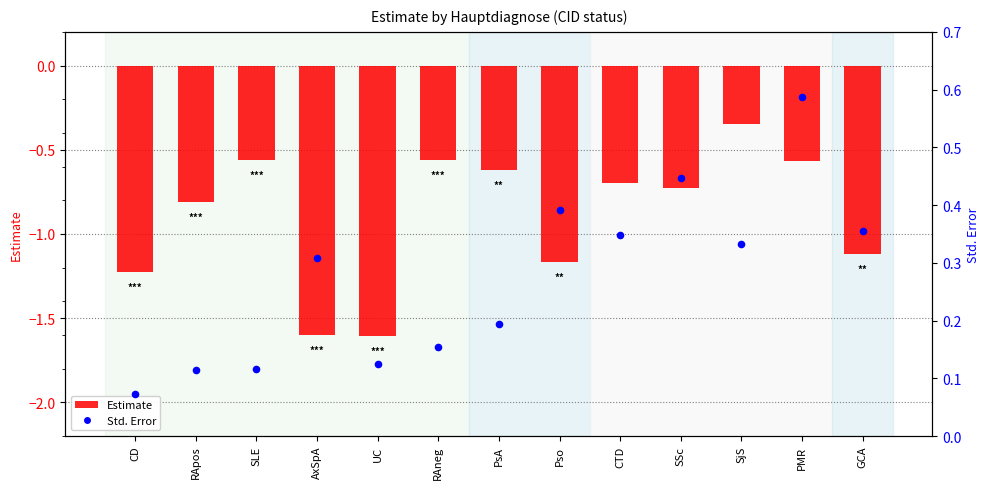

Which series has the largest total across all categories?

Std. Error